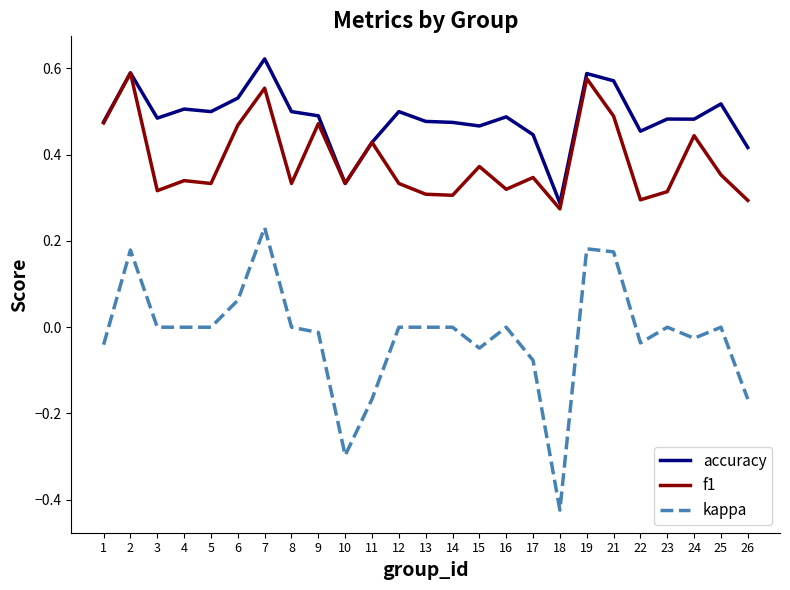

The kappa series shows 0.4 at 25. True or false?

False